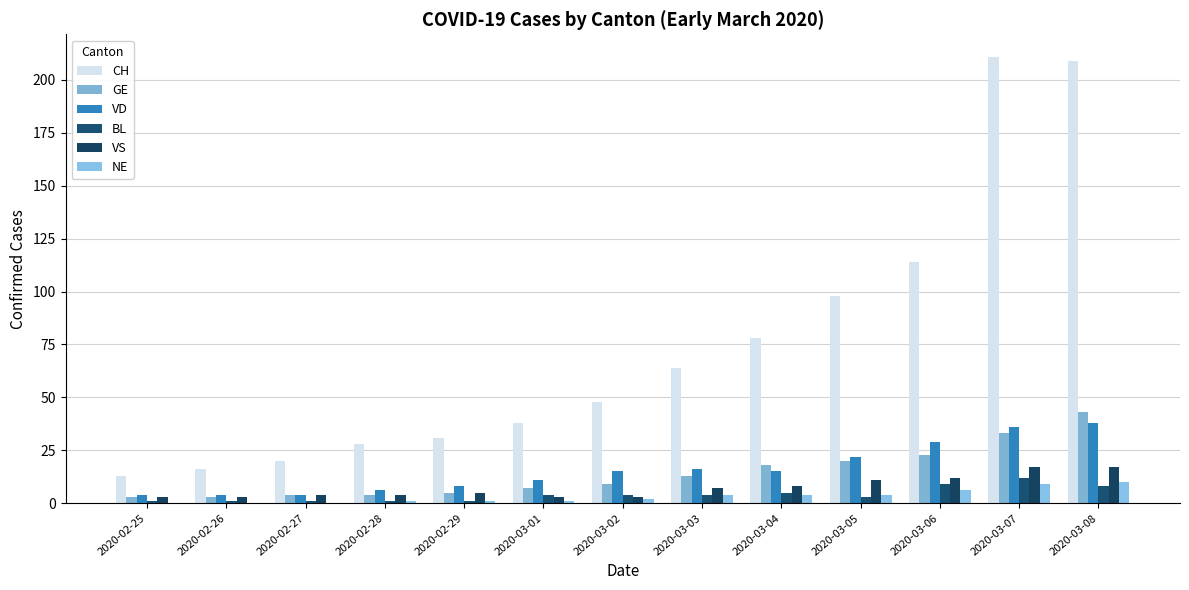

At which label does NE first exceed 2?

2020-03-03